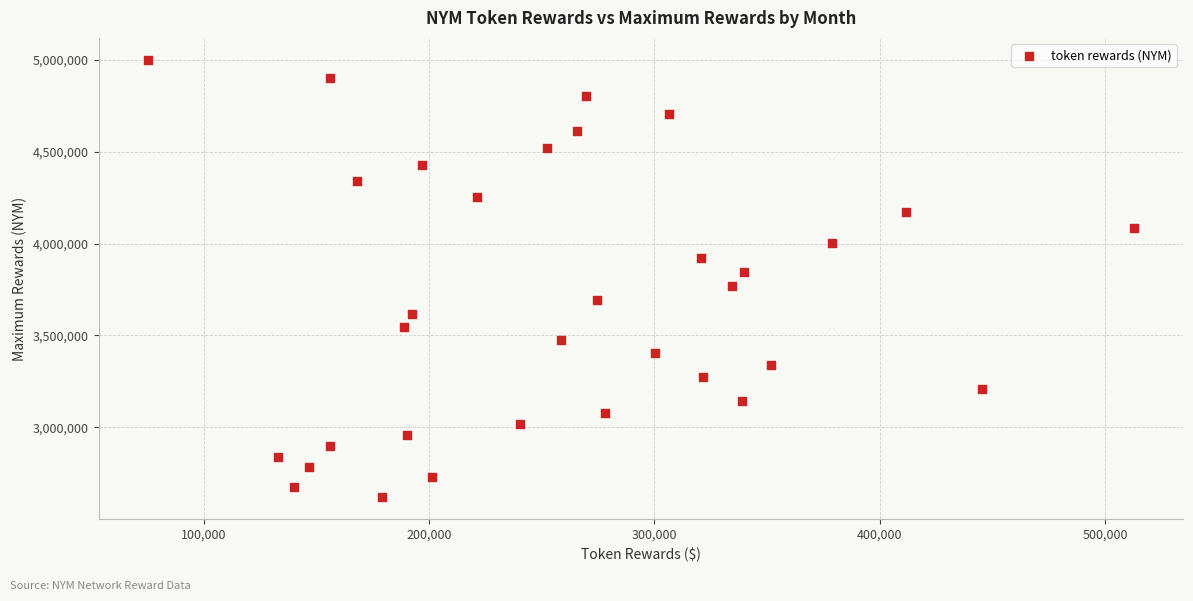

What is the range of X values (max minus min)?

437385